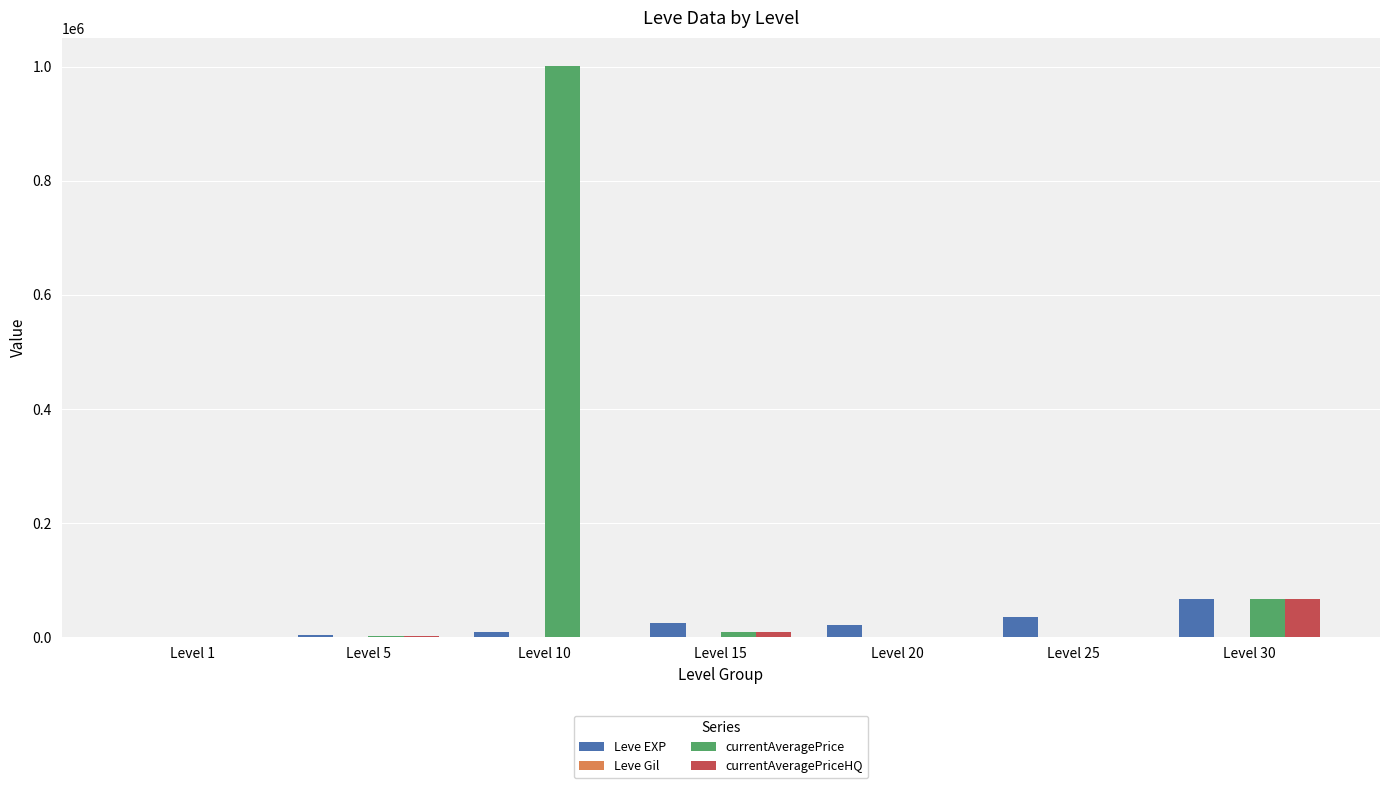

At which category does the chart reach its peak across all series?

Level 10